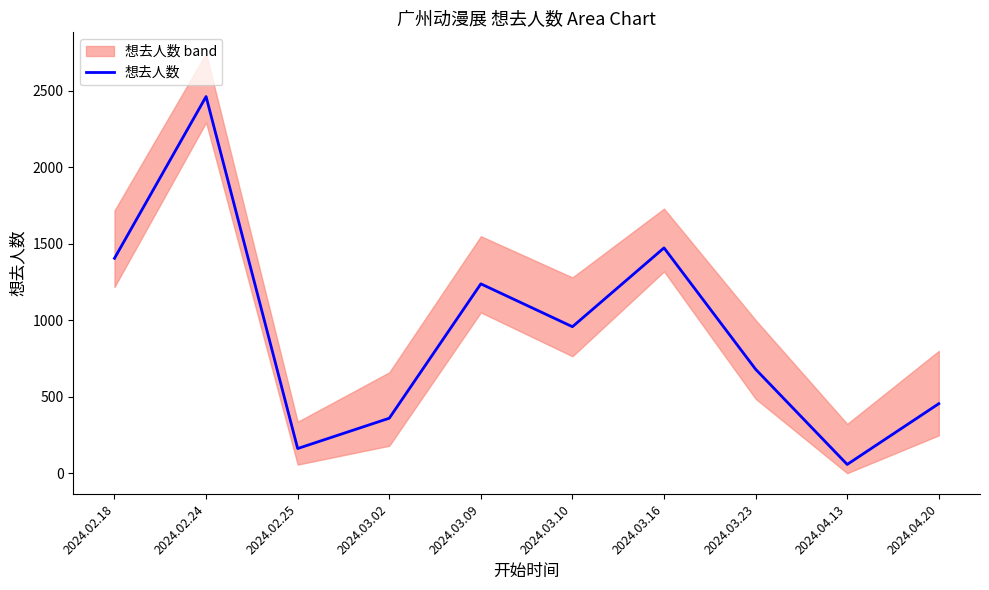

What is the label of the 10th point from the right?

2024.02.18